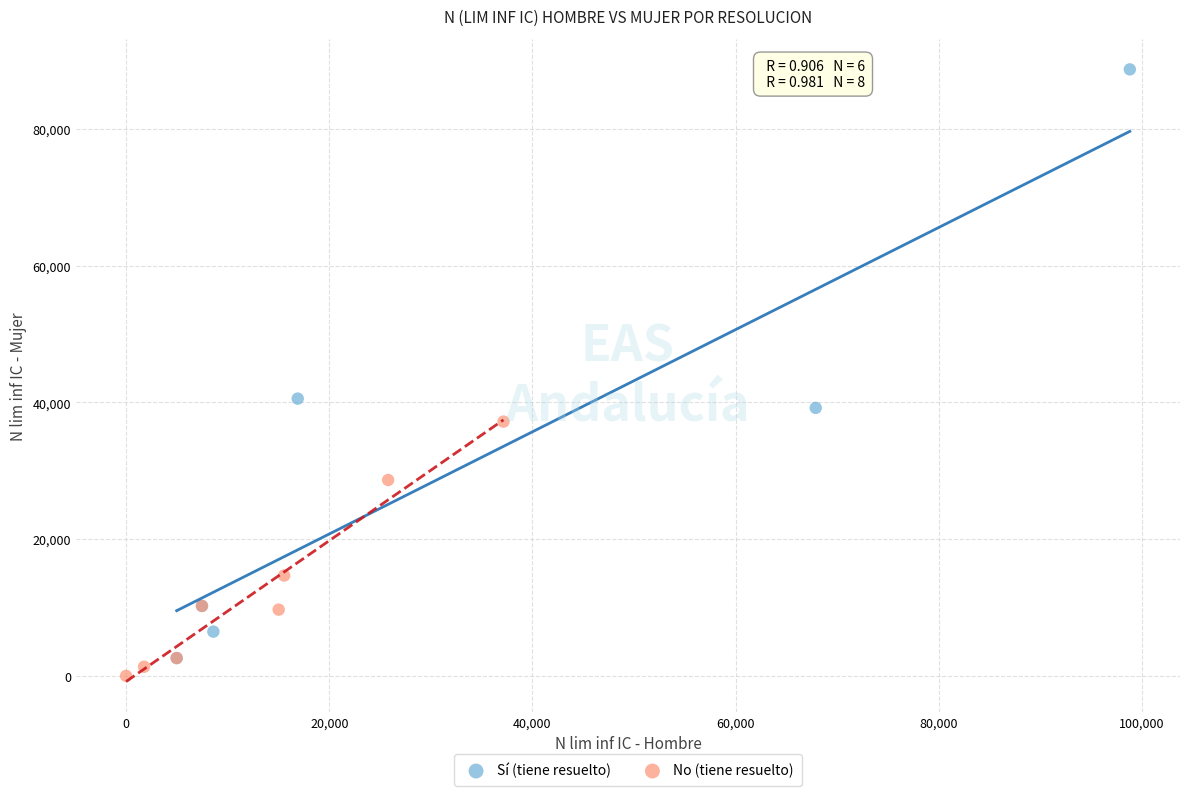

Which series has the largest Y range (max minus min)?

Sí (tiene resuelto)